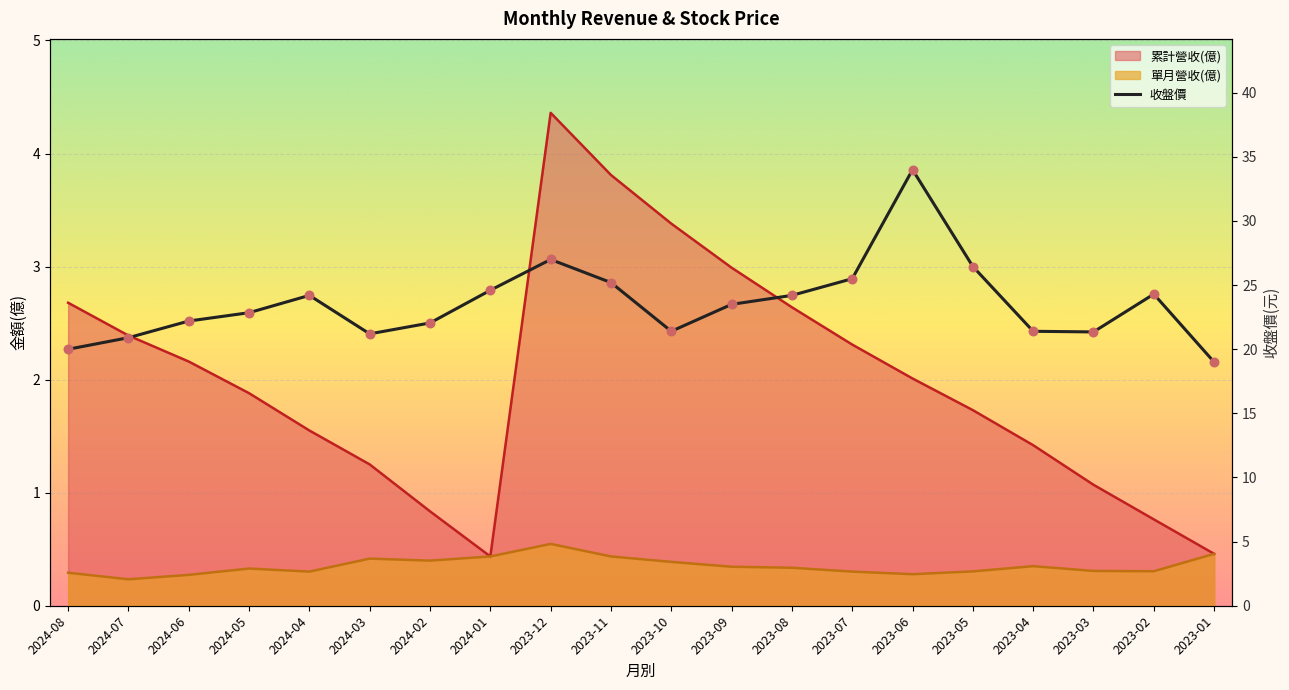

Which series reaches the maximum Y coordinate?

收盤價